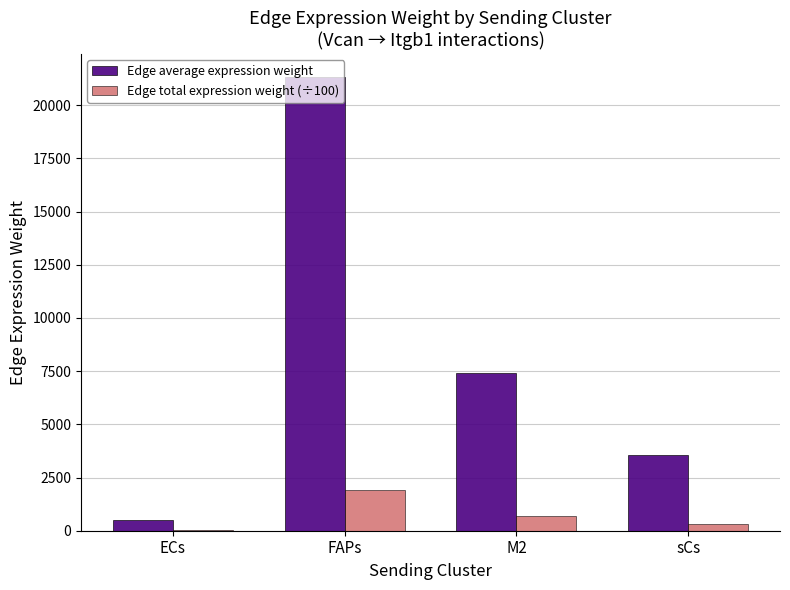

True or false: Edge average expression weight has a value of 8835.4 at FAPs.

False